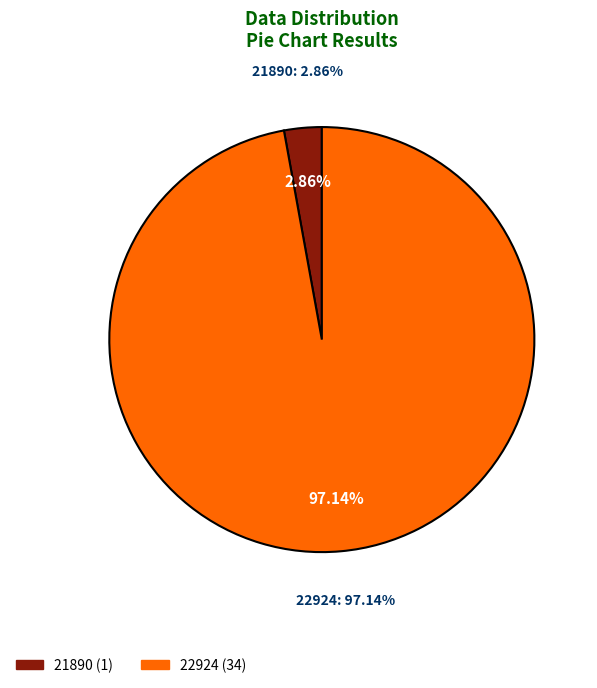

Does any single category account for the majority?

Yes